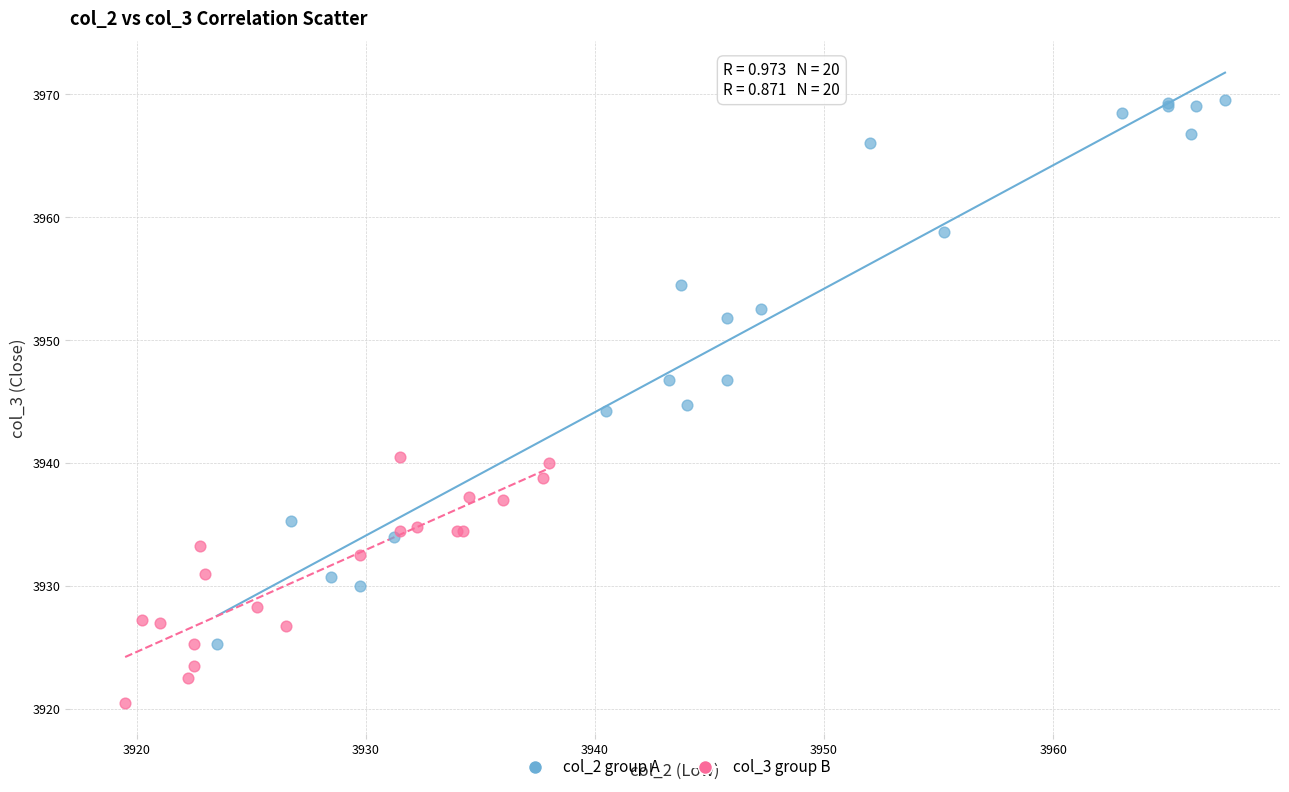

Which series reaches the maximum Y coordinate?

col_2 group A